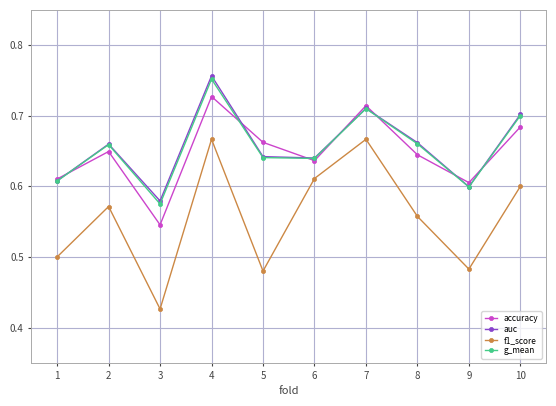

What are all the series names shown in the legend?

accuracy, auc, f1_score, g_mean